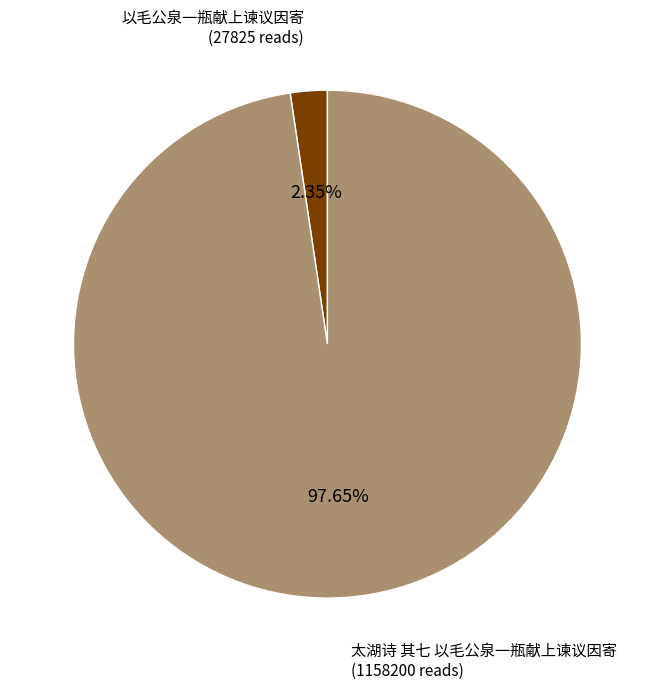

Is there a majority slice in this chart?

Yes